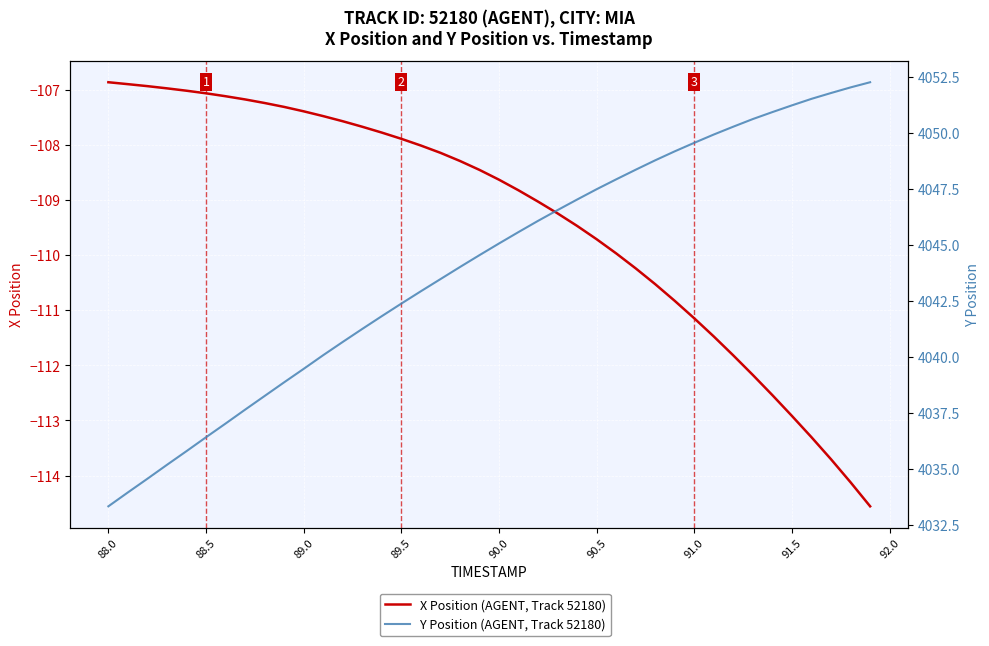

Which series has the largest total across all categories?

Y Position (AGENT, Track 52180)